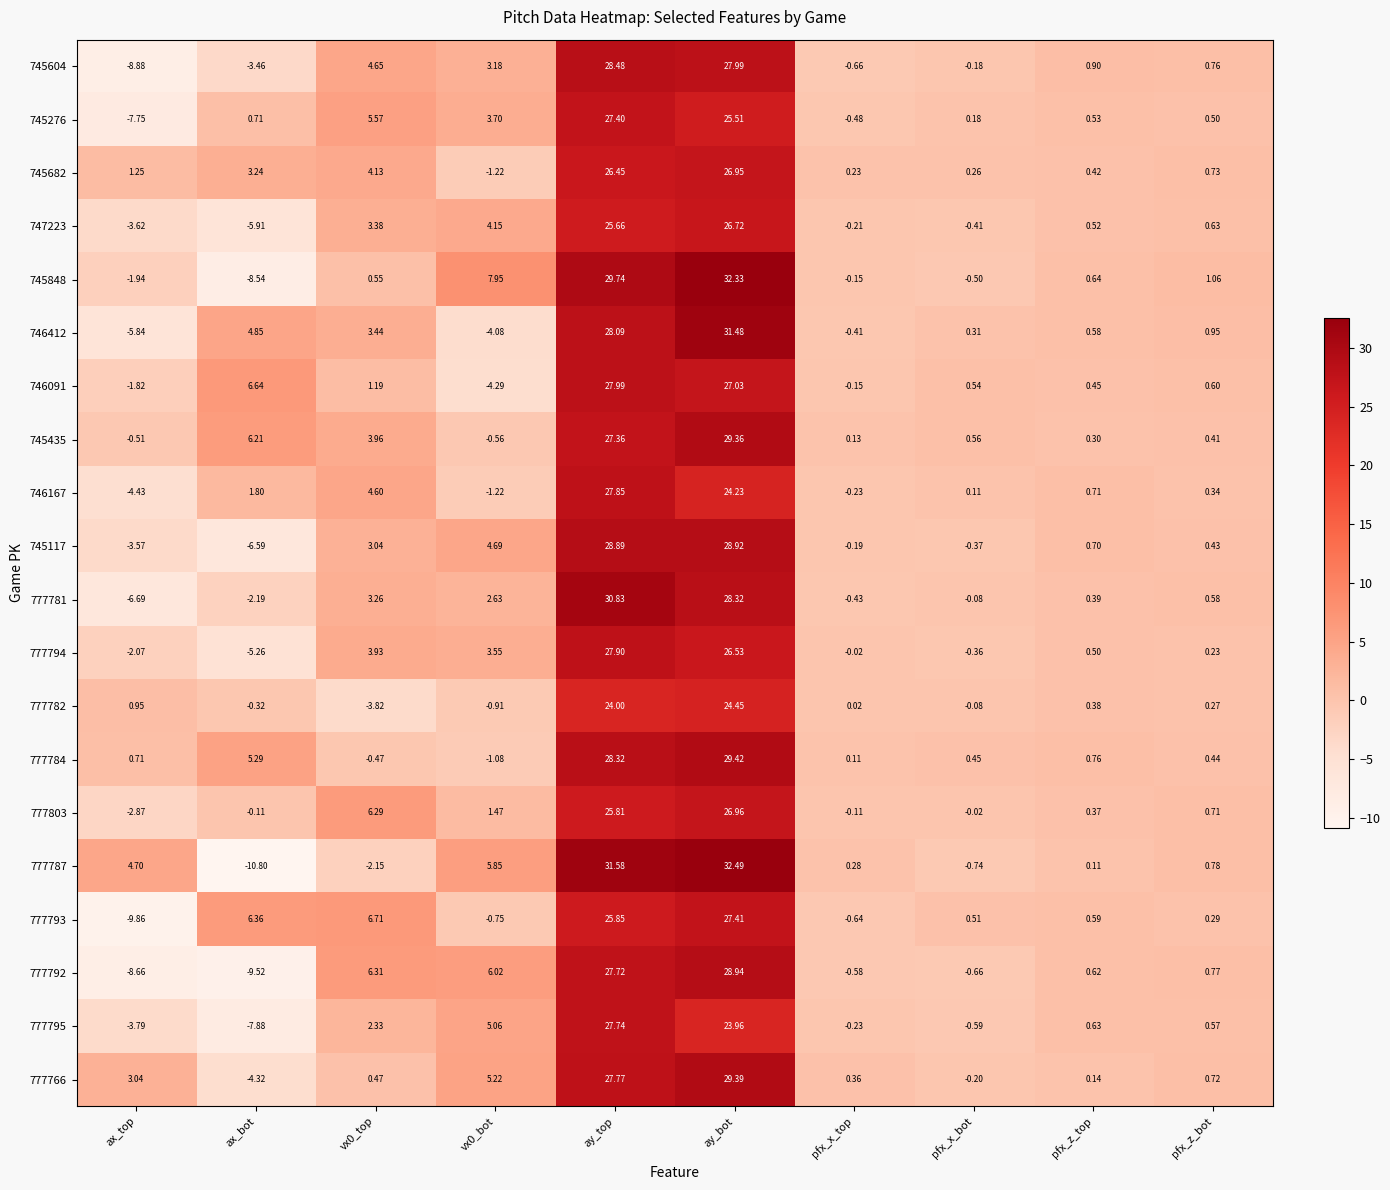

Is the value of 777794 at ax_top greater than the value of 777784 at ay_bot?

No